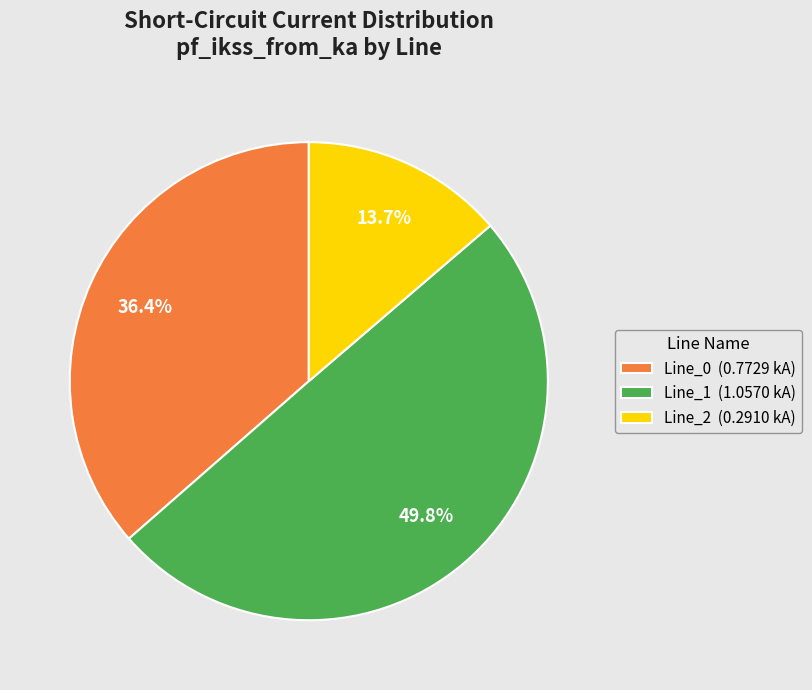

Rank the categories by value from lowest to highest.

Line_2, Line_0, Line_1